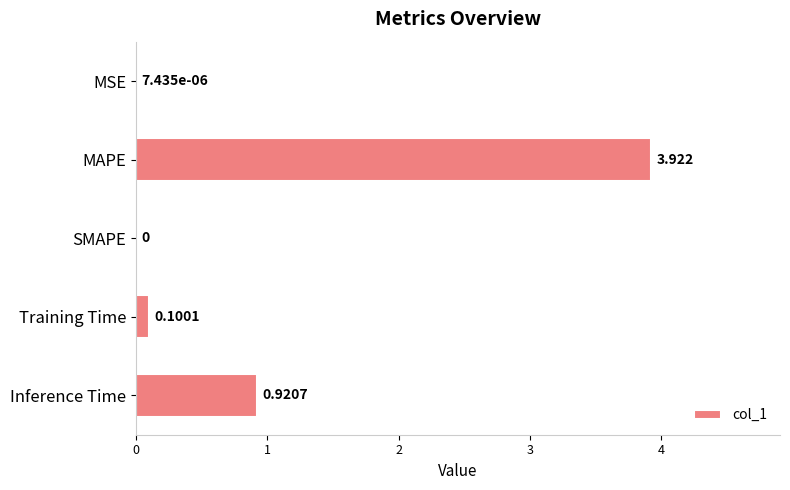

Which label corresponds to the largest value in the chart?

MAPE